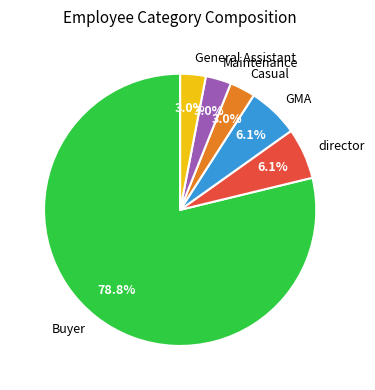

To the nearest percent, what percentage of the pie is Buyer?

79%